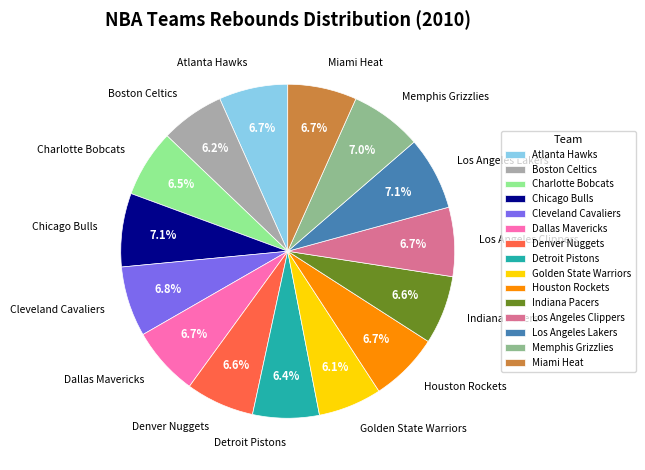

Does any single category account for the majority?

No